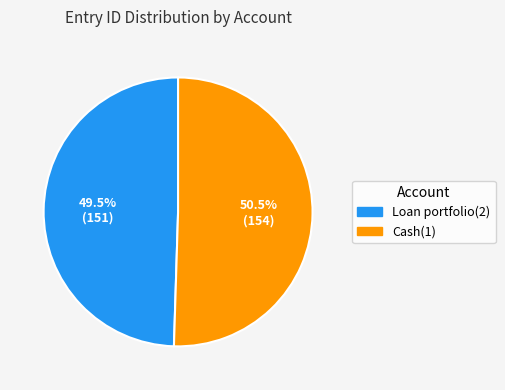

Rank the categories by value from highest to lowest.

Cash(1), Loan portfolio(2)